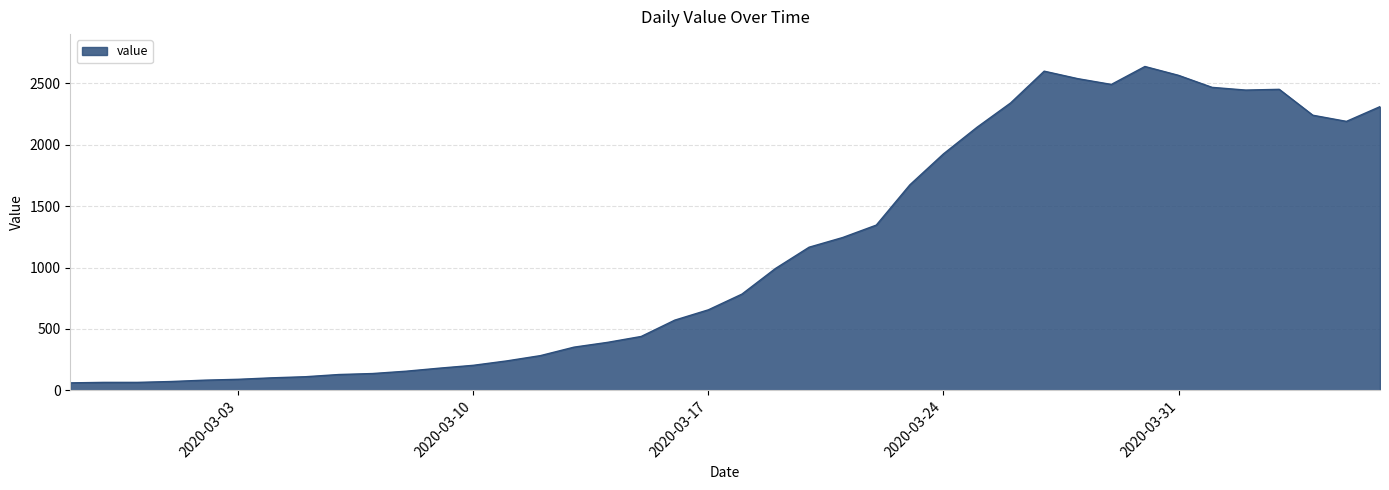

What is the minimum value shown in the chart?

61